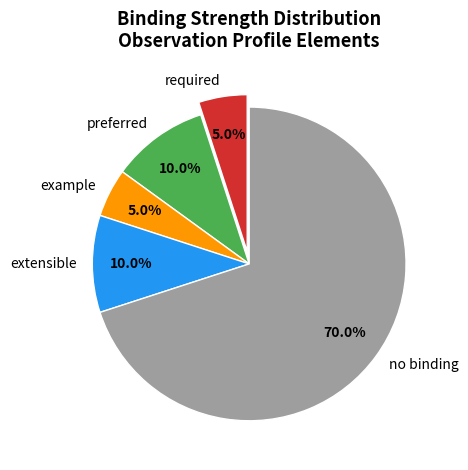

Do no binding and example together represent more than half of the pie?

Yes